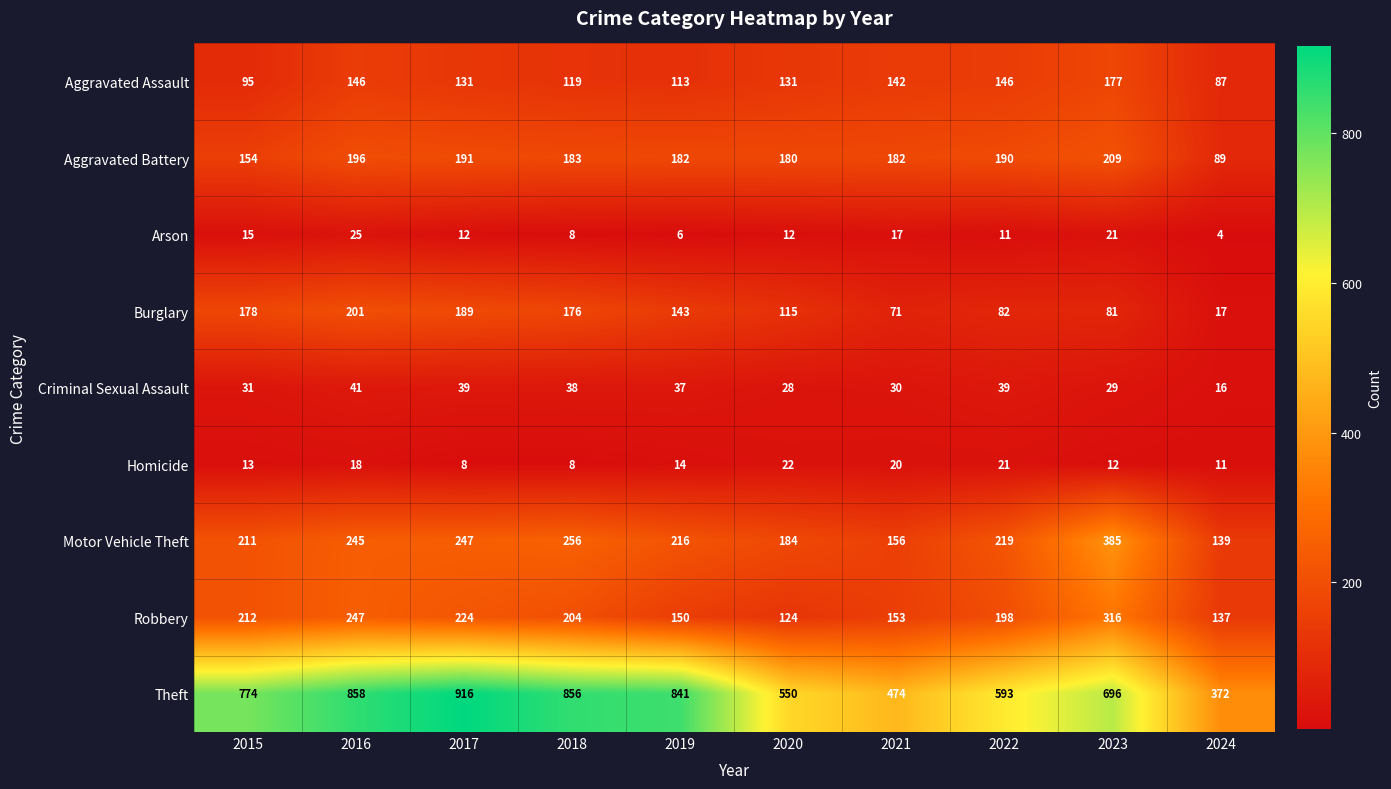

Rank the series at 2021 from highest to lowest value.

Theft, Aggravated Battery, Motor Vehicle Theft, Robbery, Aggravated Assault, Burglary, Criminal Sexual Assault, Homicide, Arson